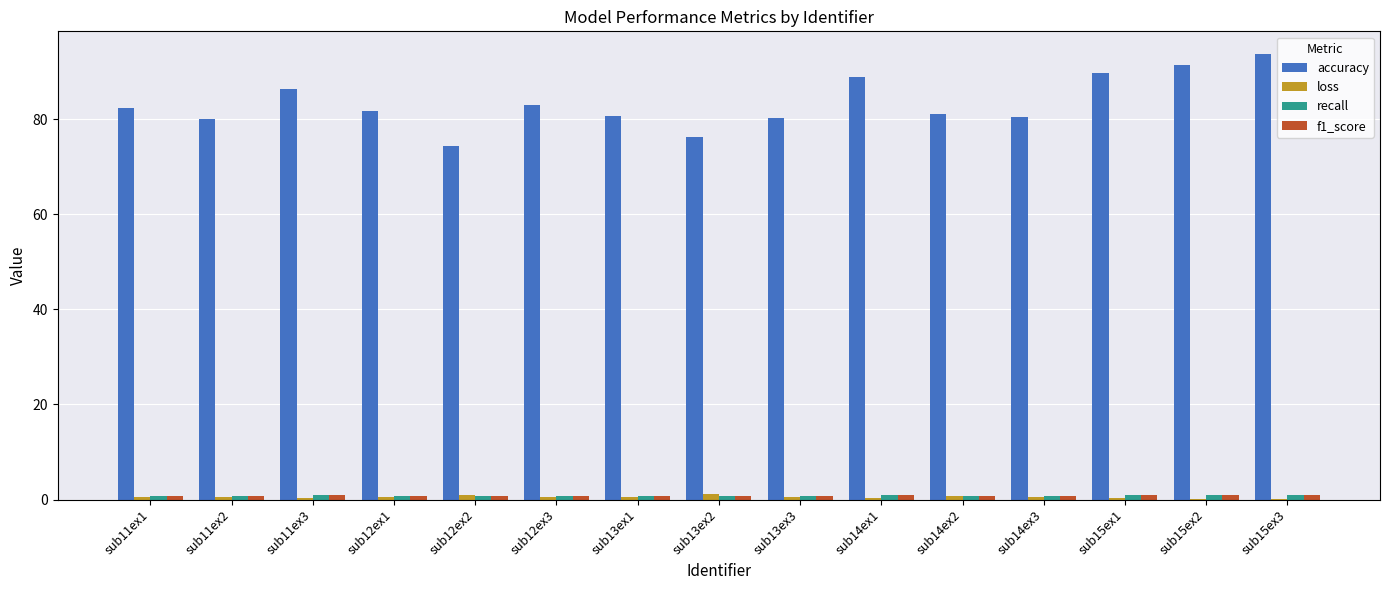

What is the sum of all accuracy values?

1249.6